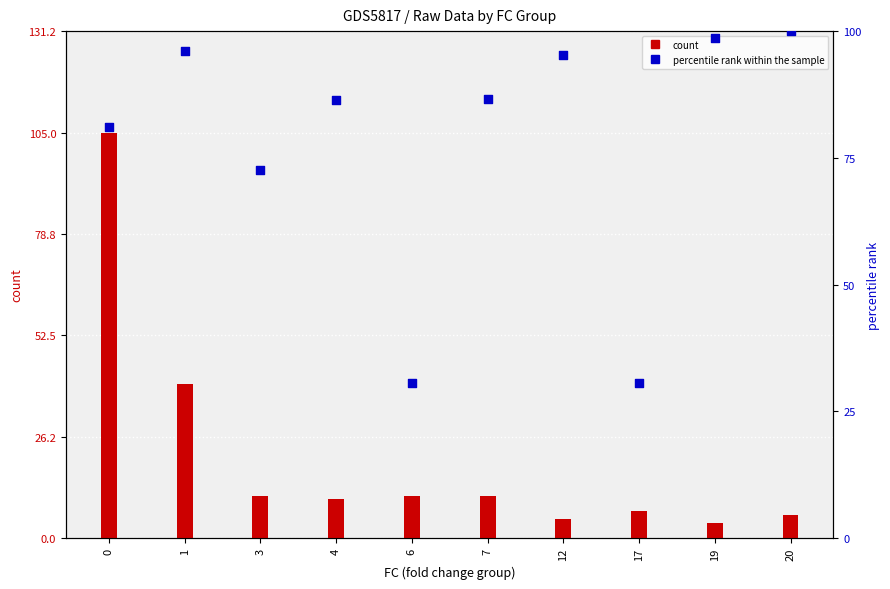

Which series has the largest total across all categories?

percentile rank within the sample